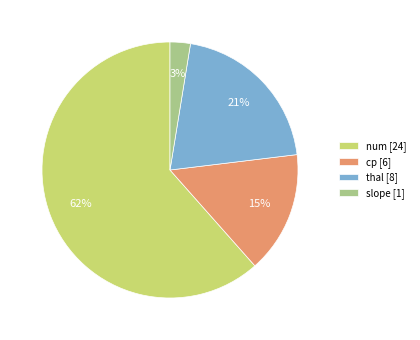

To the nearest percent, what portion does cp represent?

15%